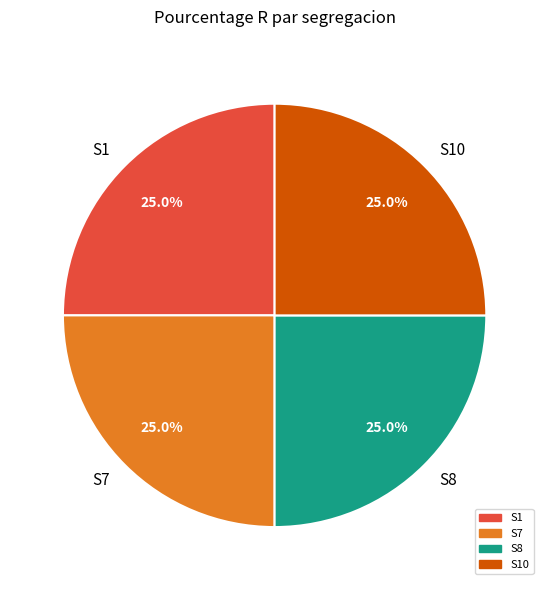

What is the ratio of the value at S1 to the value at S8?

1.0